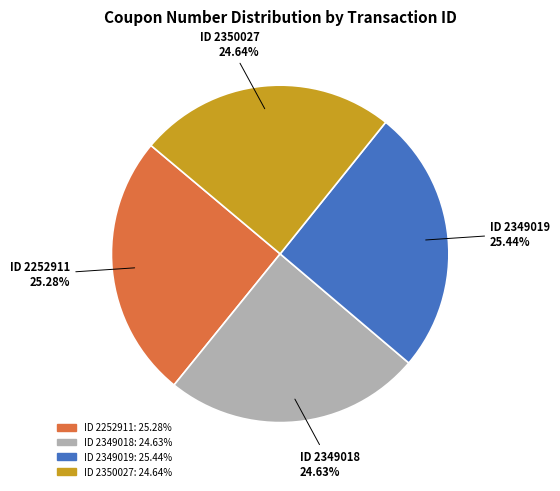

Does any single category account for the majority?

No